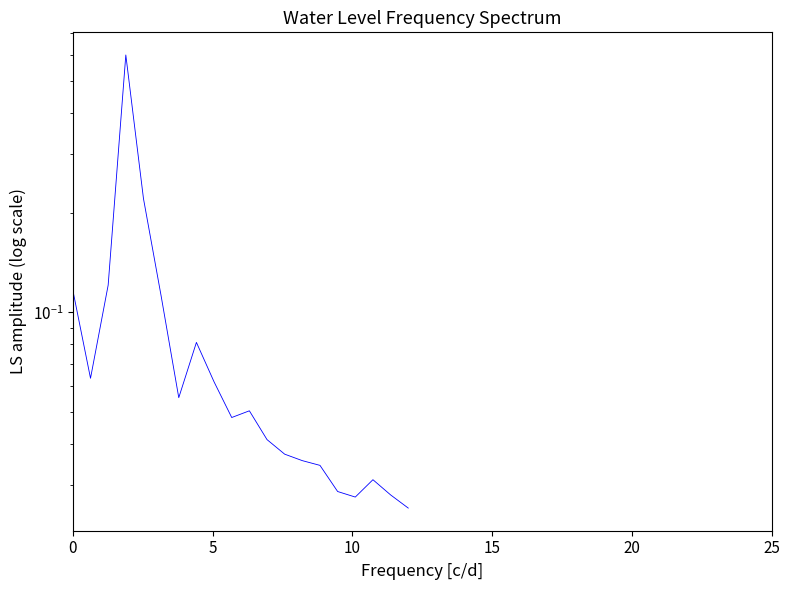

The chart shows a value of 0.0 at 16. True or false?

False